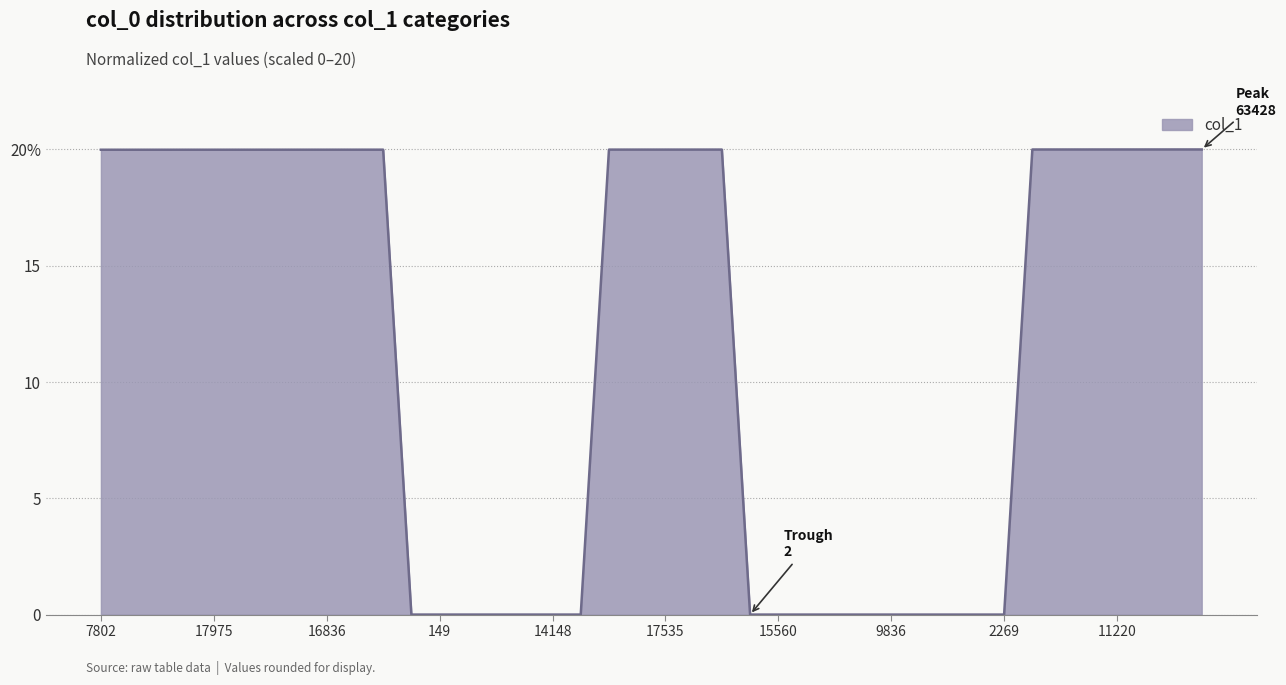

True or false: the data has more than 1 interior local peaks.

True